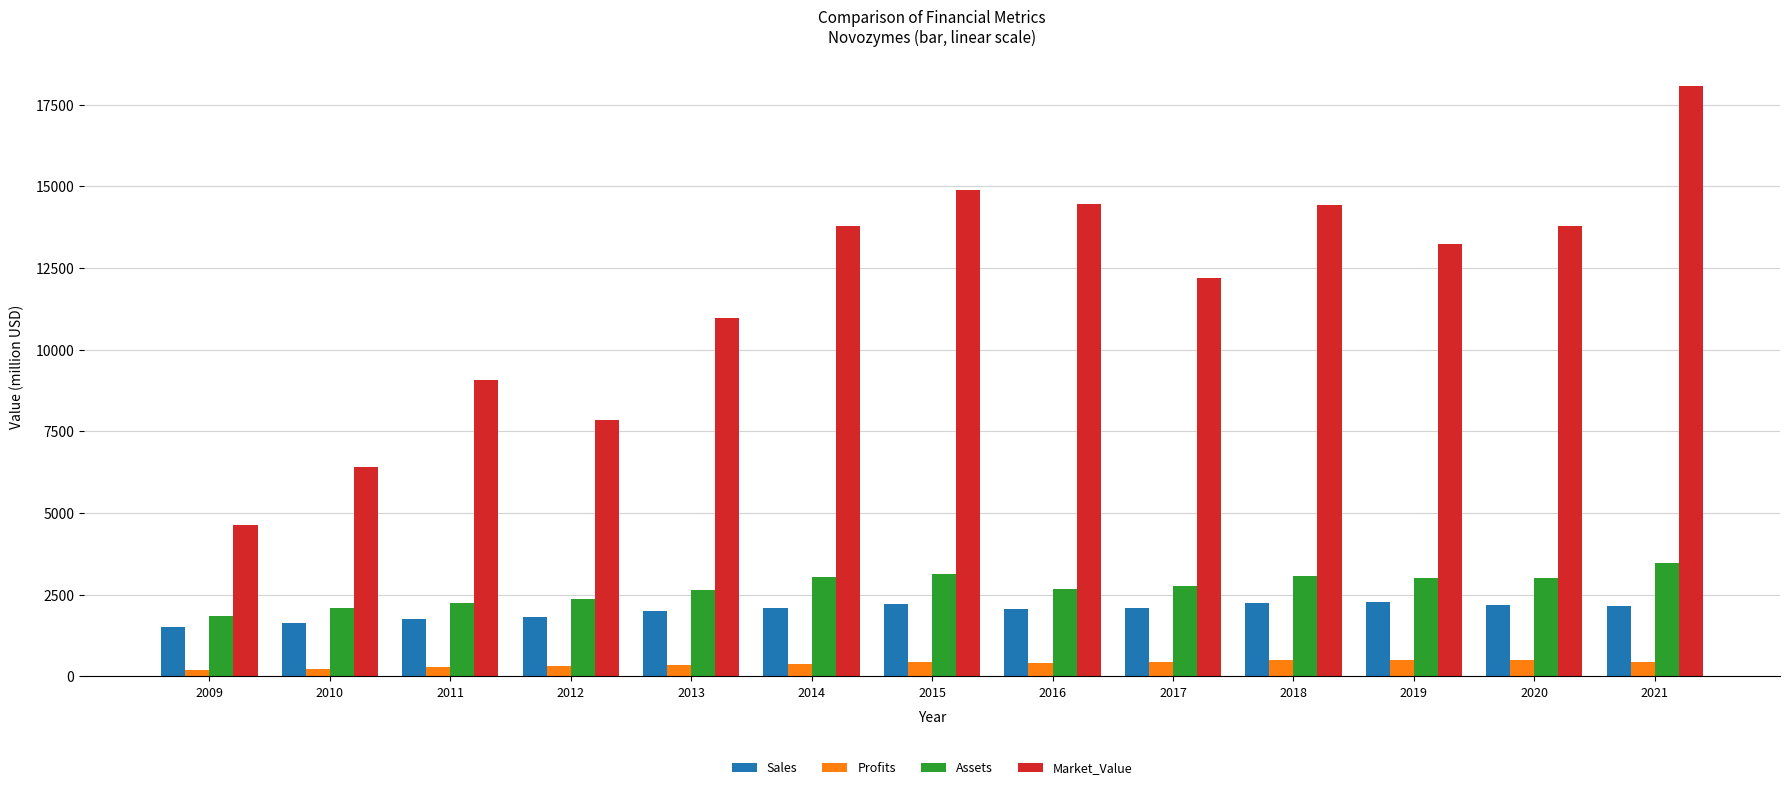

At how many categories does at least one series exceed 13388?

6